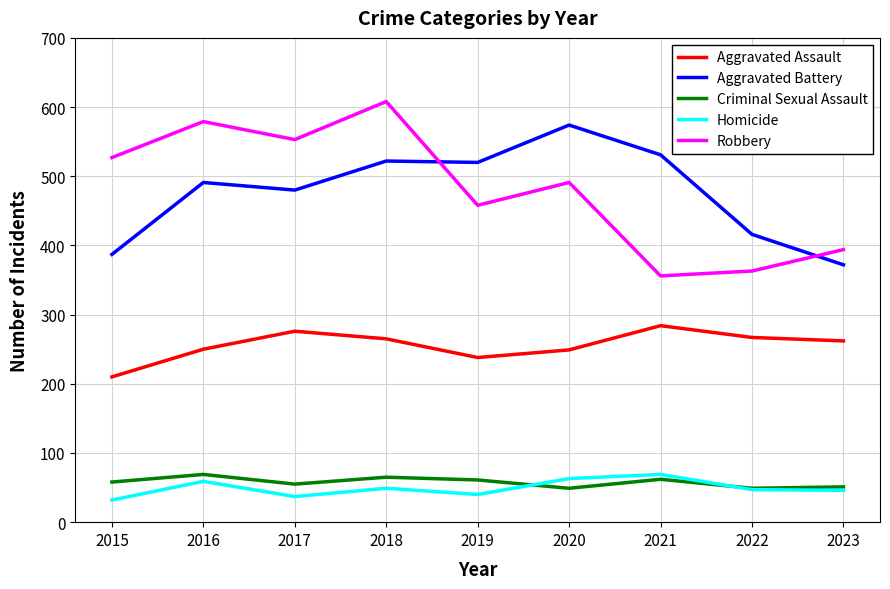

True or false: Robbery and Criminal Sexual Assault intersect in this chart.

False